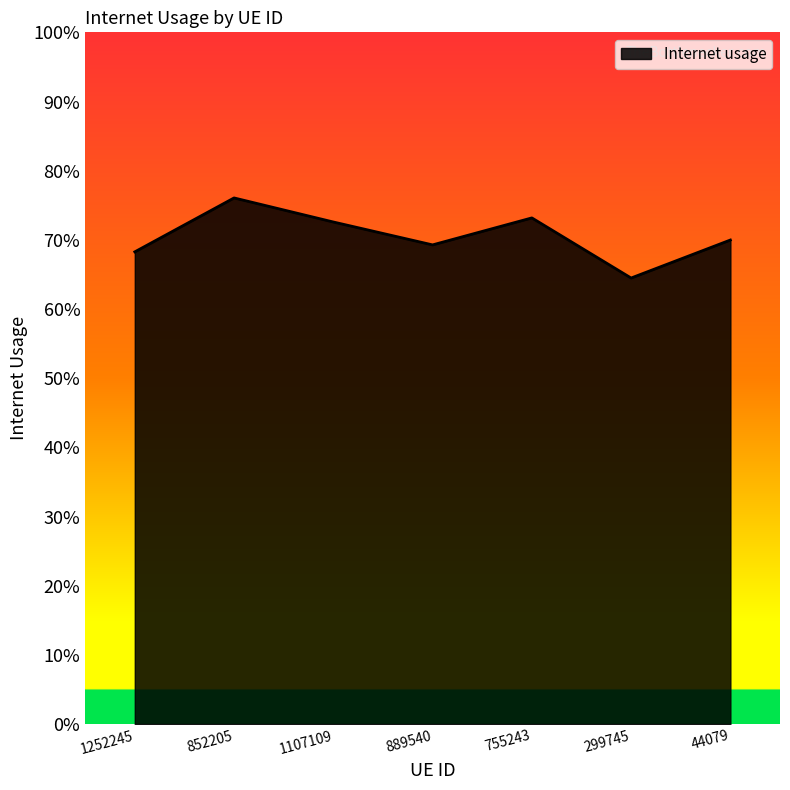

Where is the data nearest to the value 0?

299745